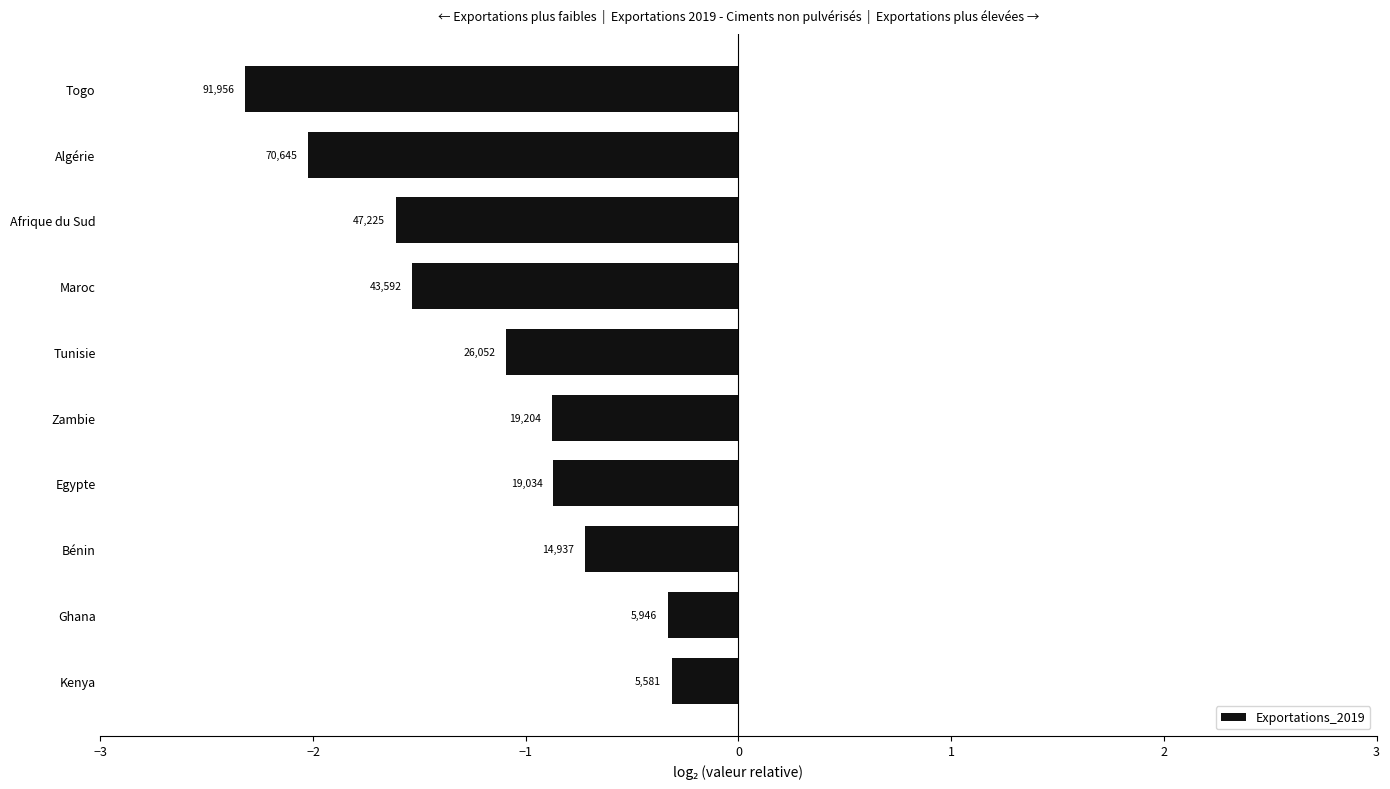

How many bars are there in total?

10